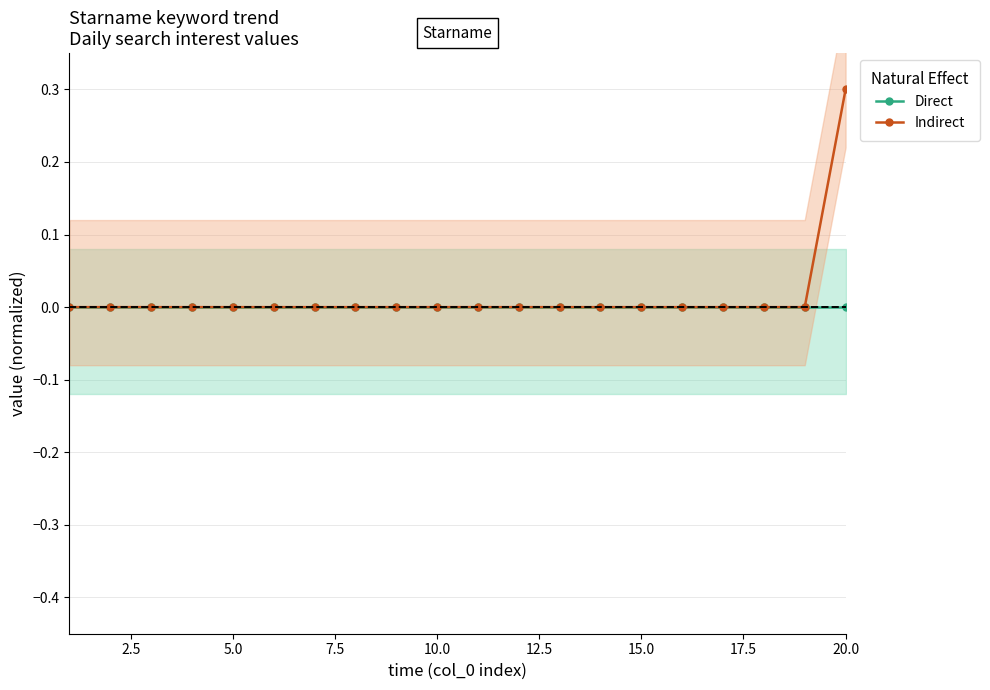

How many lines are shown in the chart?

2